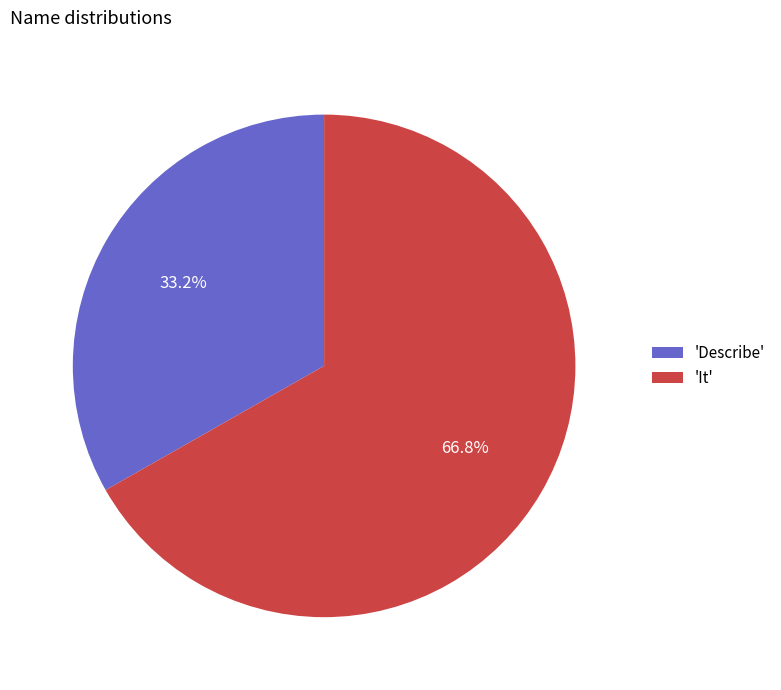

What portion of the pie excludes 'It'?

33.2%